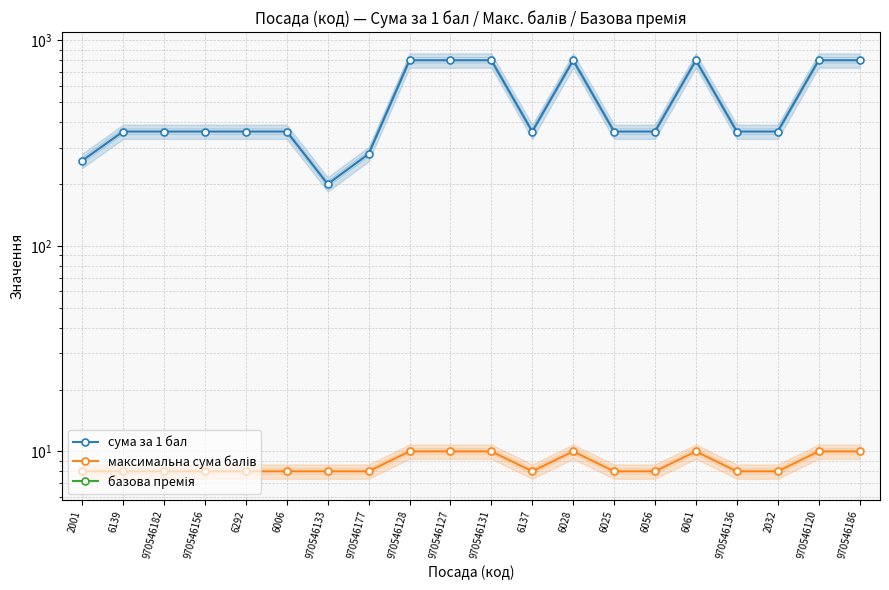

Is it true that максимальна сума балів equals 4.3 at 970546182?

False